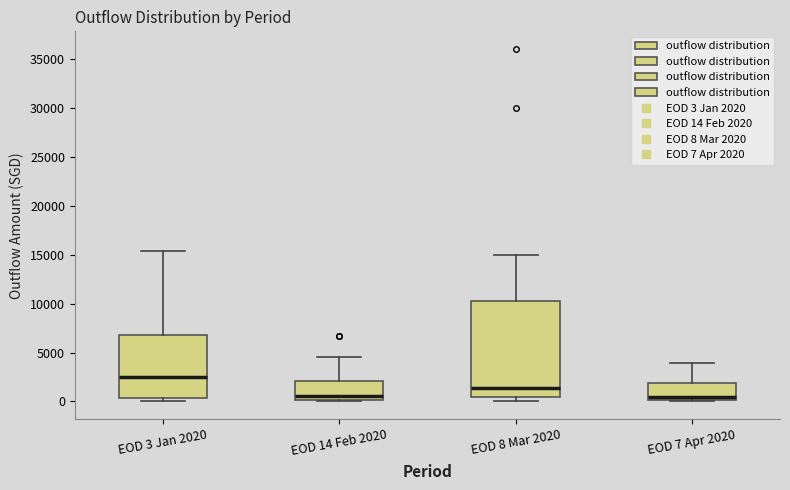

Comparing the boxes themselves (not the whiskers), which one is the tallest?

EOD 8 Mar 2020